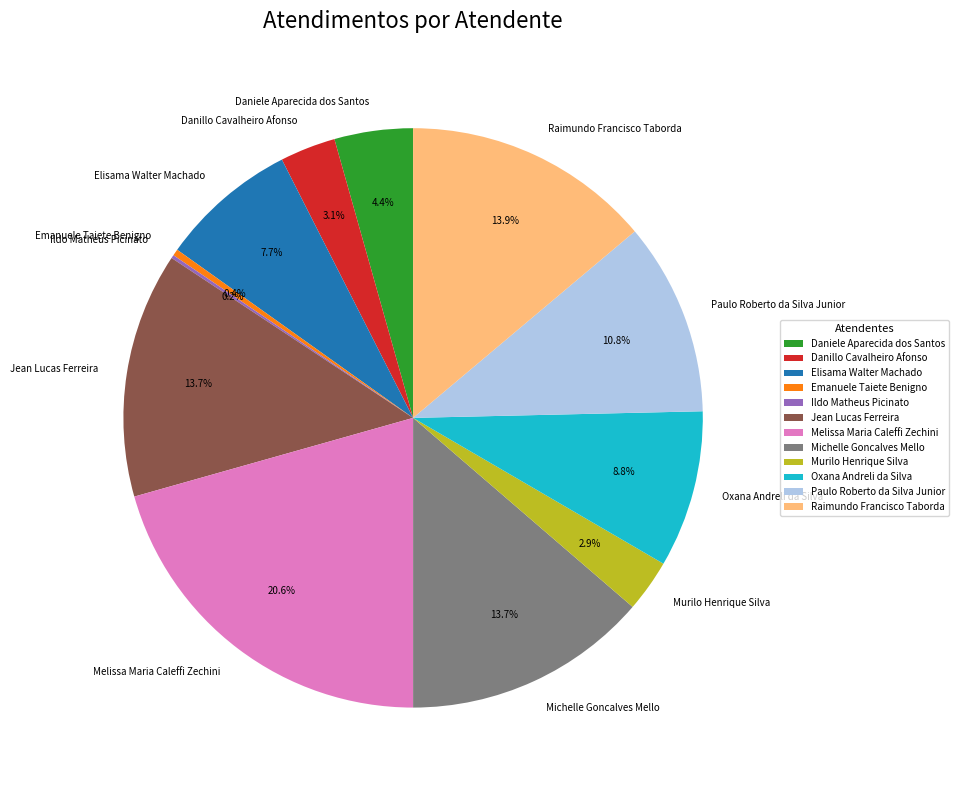

What percentage do Murilo Henrique Silva and Elisama Walter Machado together represent?

10.6%